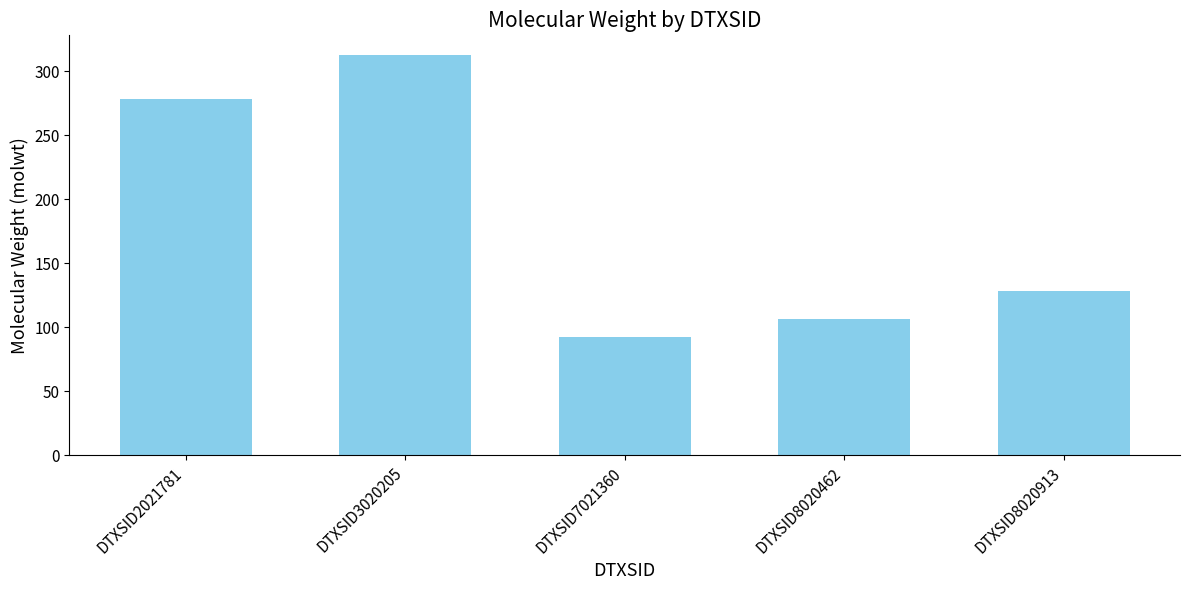

The chart shows a value of 92.1 at DTXSID7021360. True or false?

True